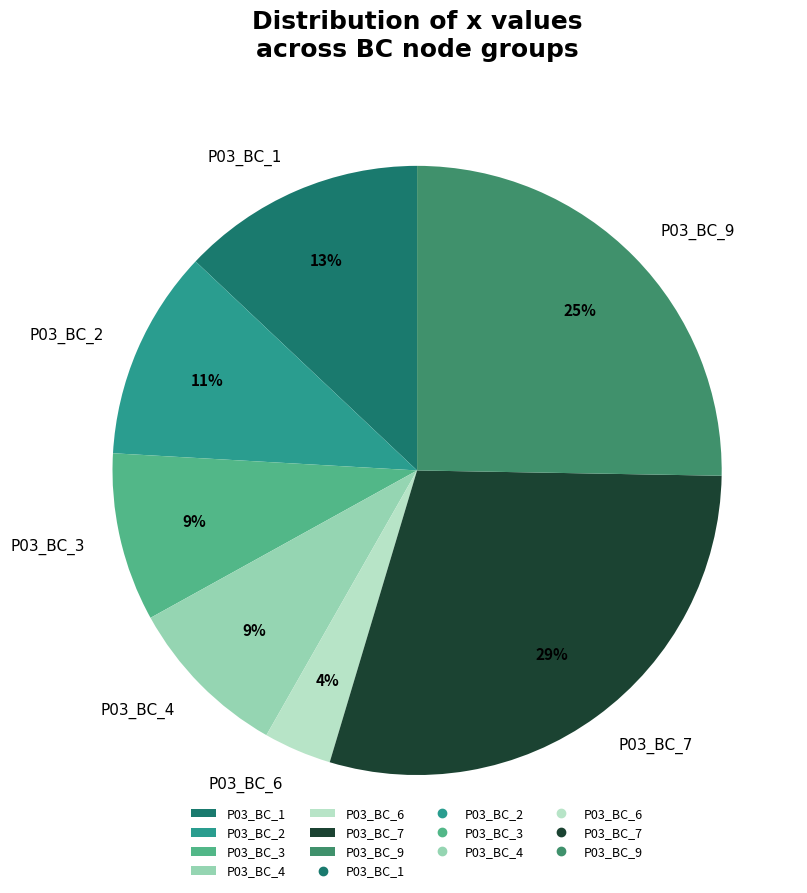

What percentage is the P03_BC_4 slice, to the nearest percent?

9%